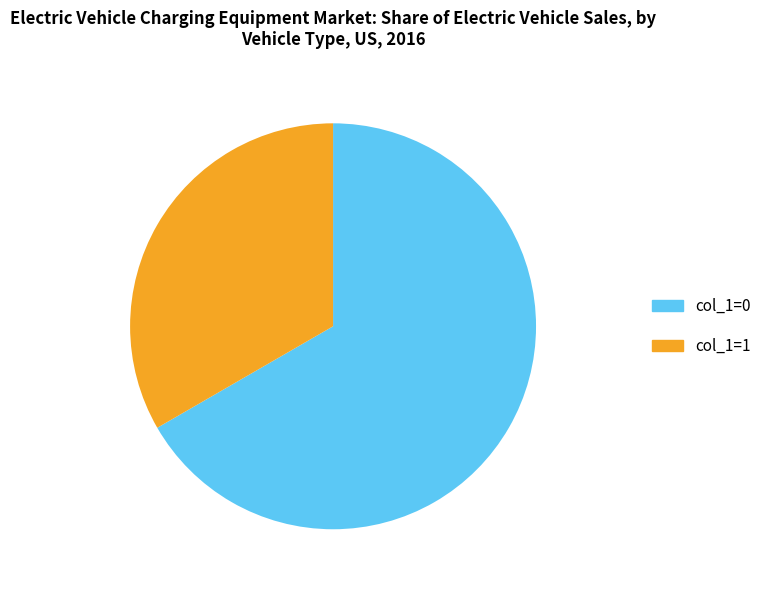

Which slice represents more than half of the pie?

col_1=0